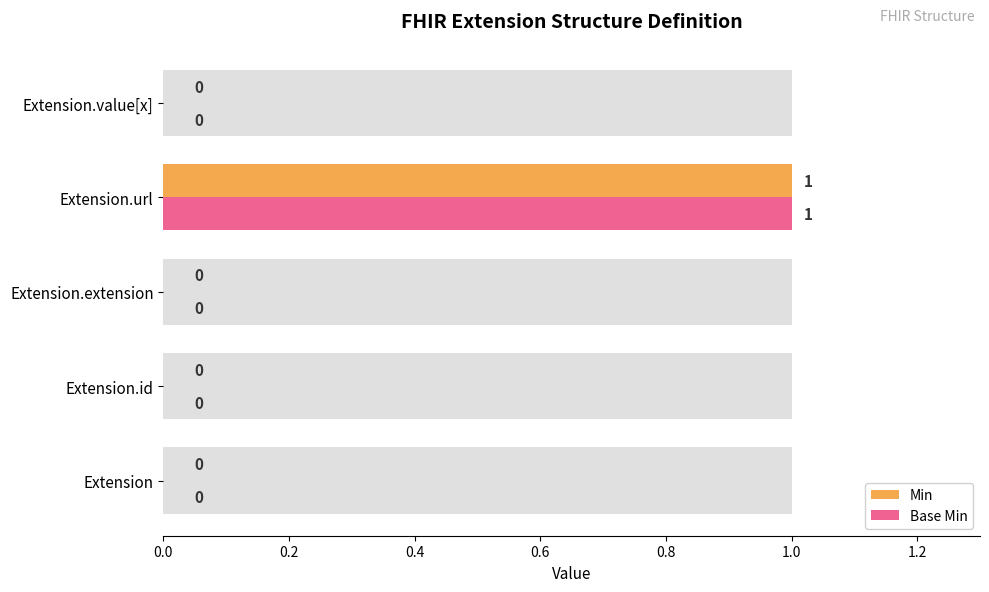

True or false: Base Min has a value of 0 at Extension.value[x].

False